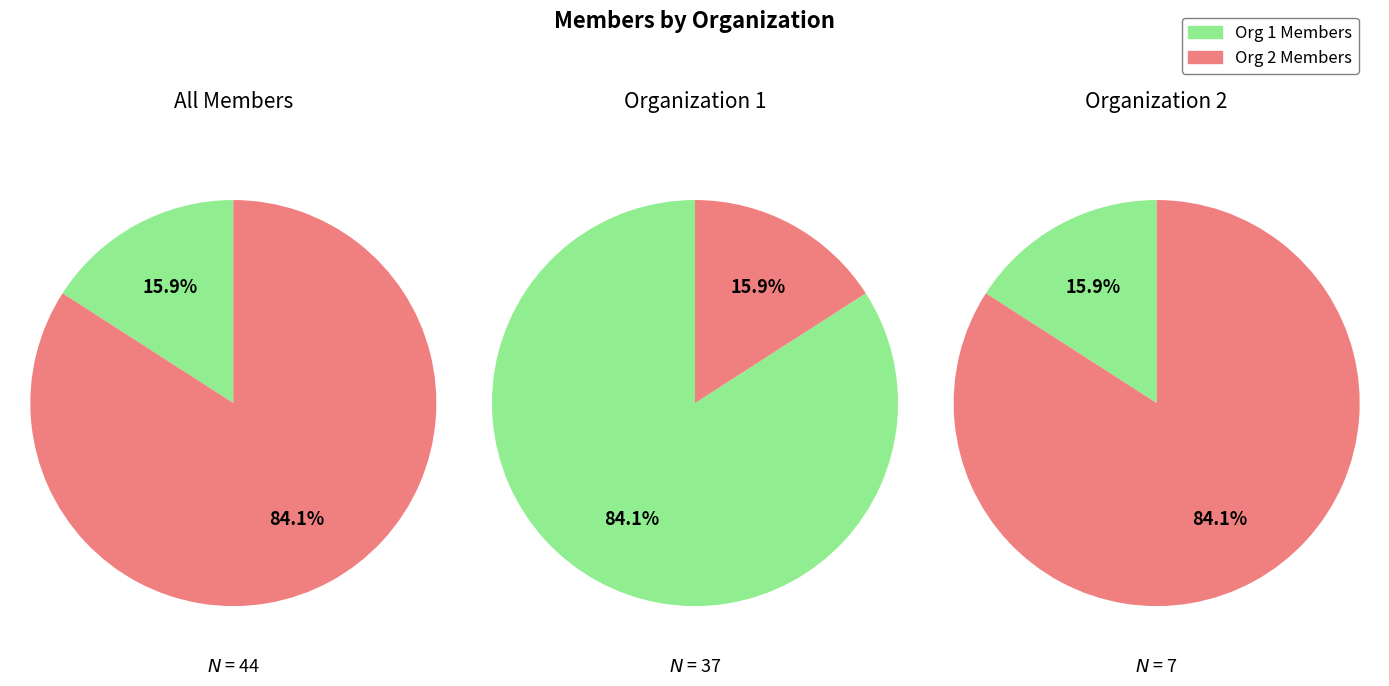

What percentage is the 0 slice, to the nearest percent?

84%